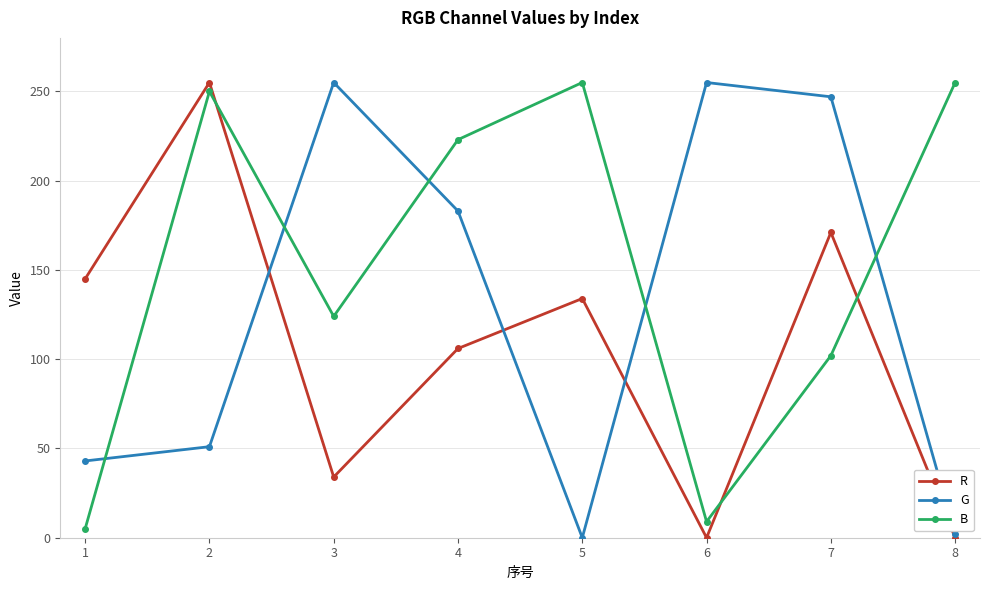

At which label does G first exceed 183?

3